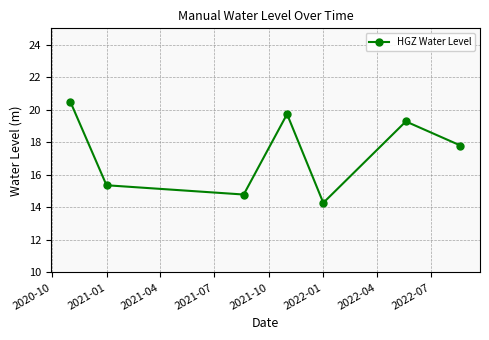

What is the value of the 4th point from the left?

19.7